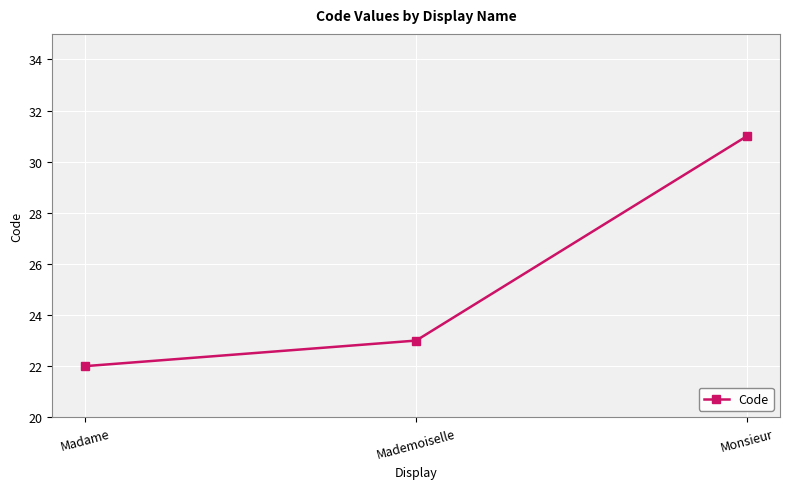

How many values are below 23?

1